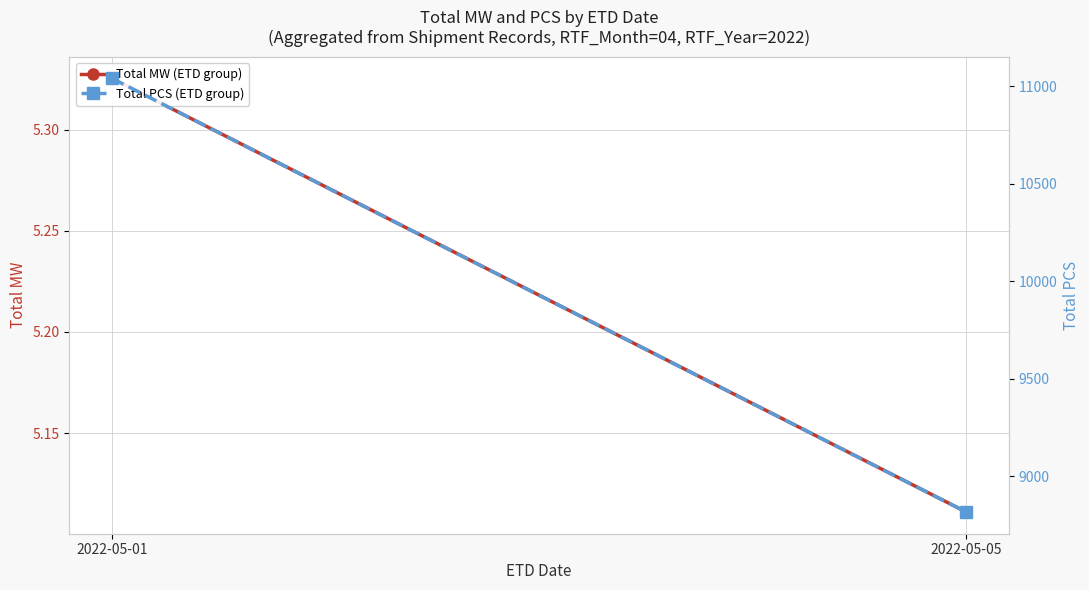

Rank the series at 2022-05-01 from highest to lowest value.

Total PCS (ETD group), Total MW (ETD group)